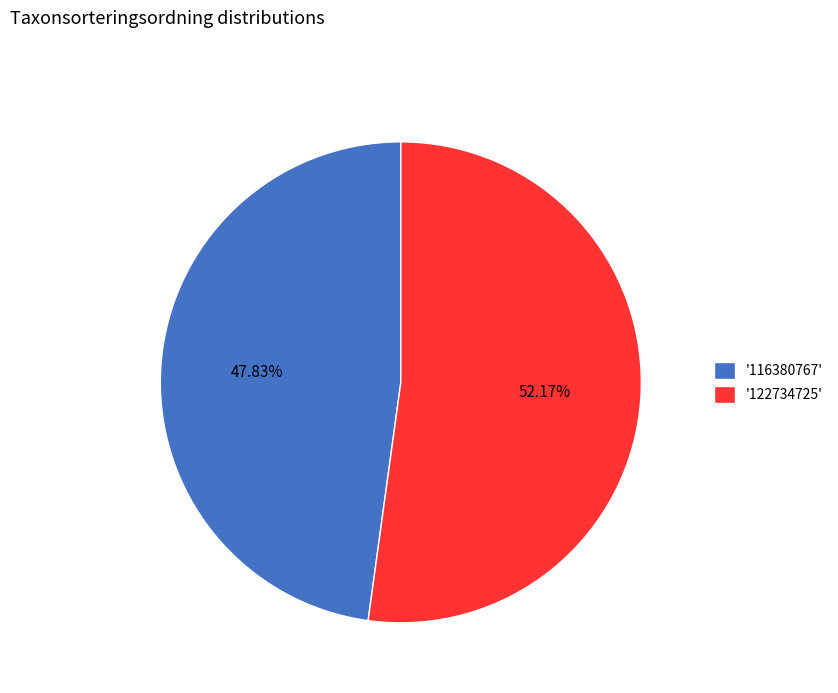

Do '116380767' and '122734725' together represent more than half of the pie?

Yes